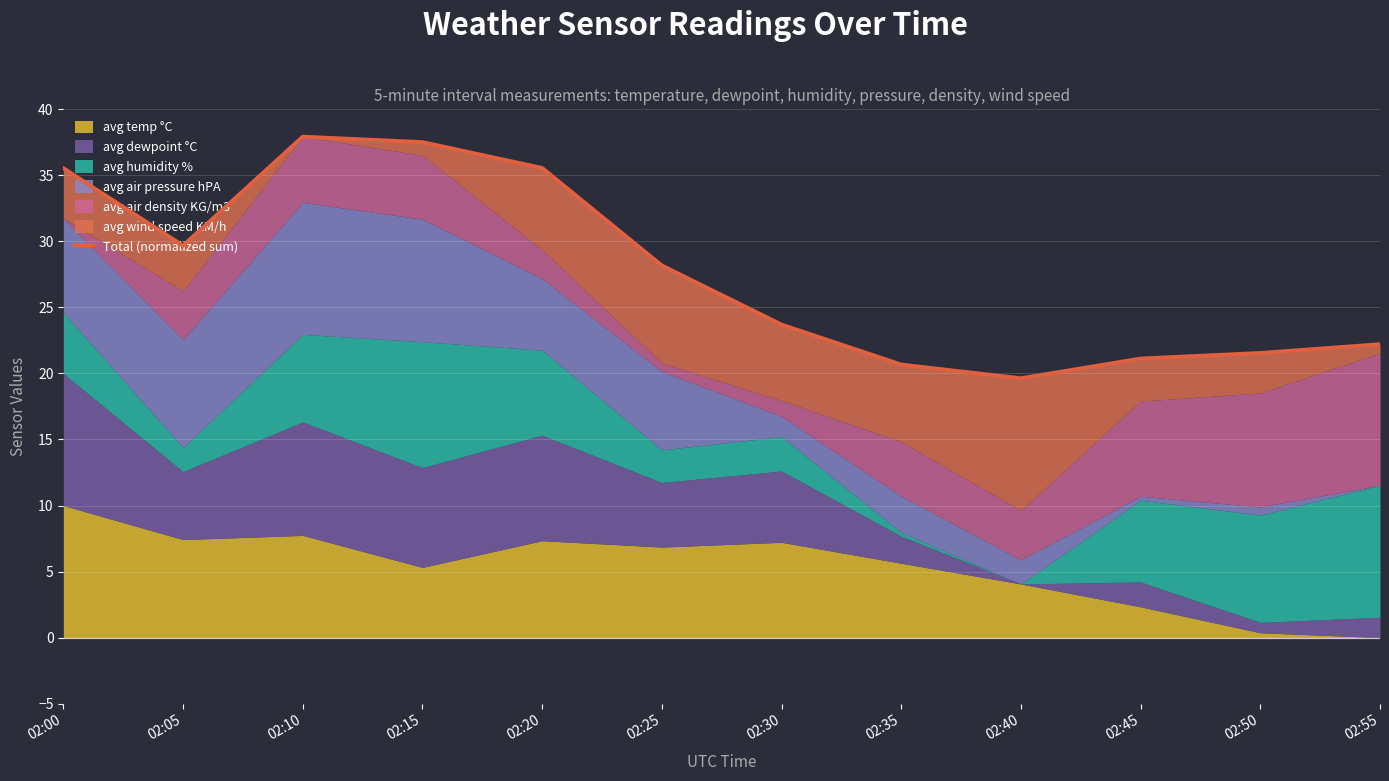

List the labels in order of value, smallest first.

02:40, 02:35, 02:45, 02:50, 02:55, 02:30, 02:25, 02:05, 02:00, 02:20, 02:15, 02:10